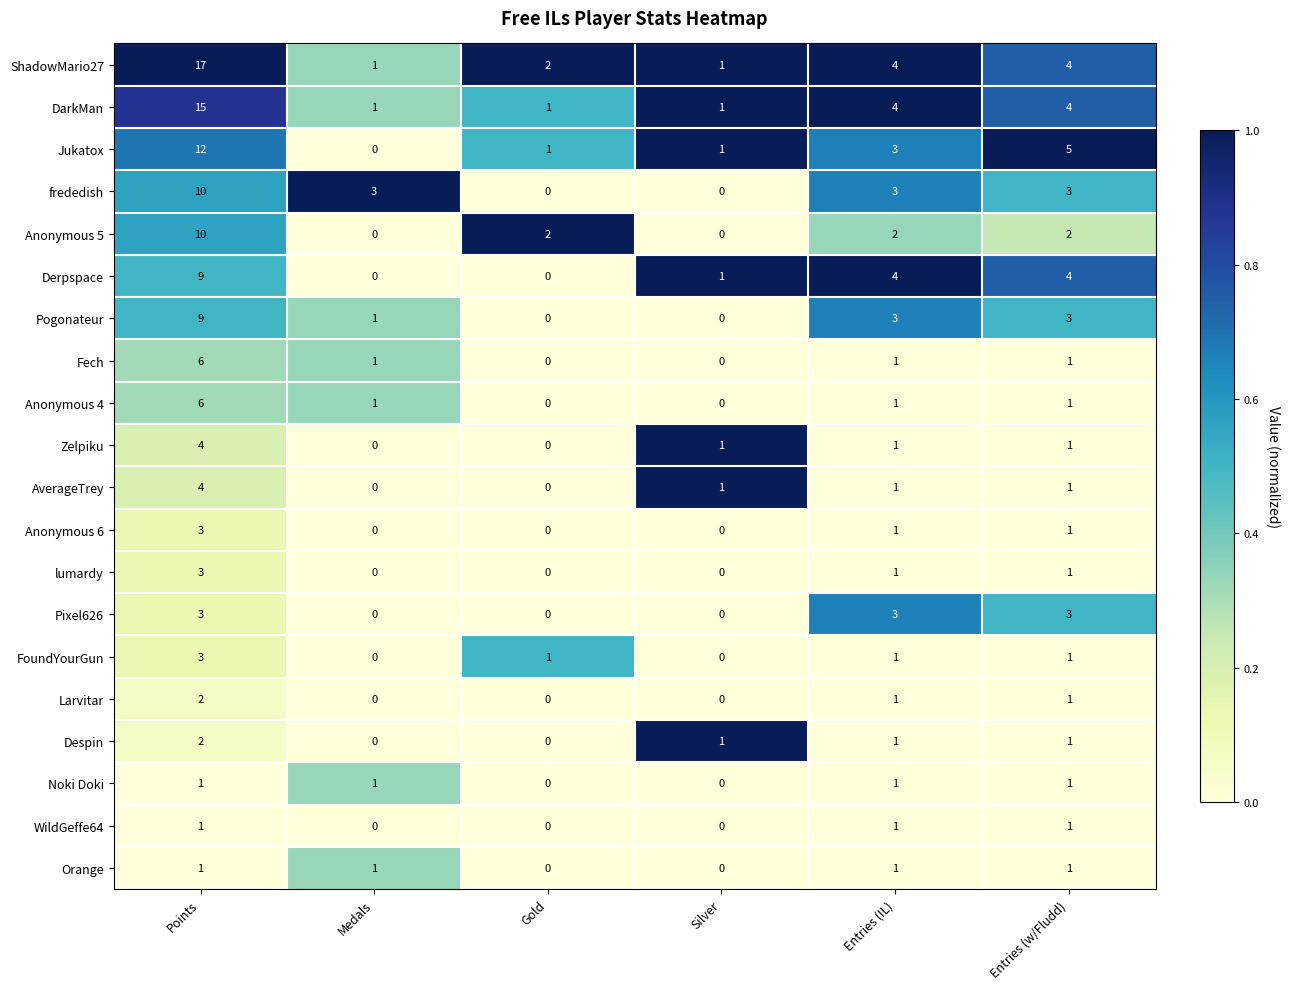

At which category is the sum across all series the highest?

Points